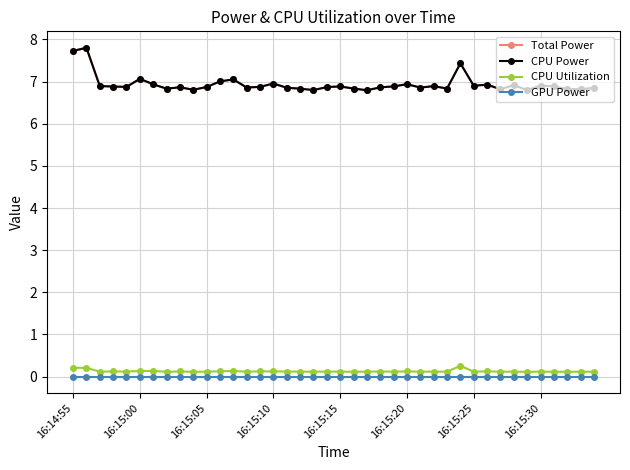

Which label corresponds to the smallest value in the chart?

16:14:55